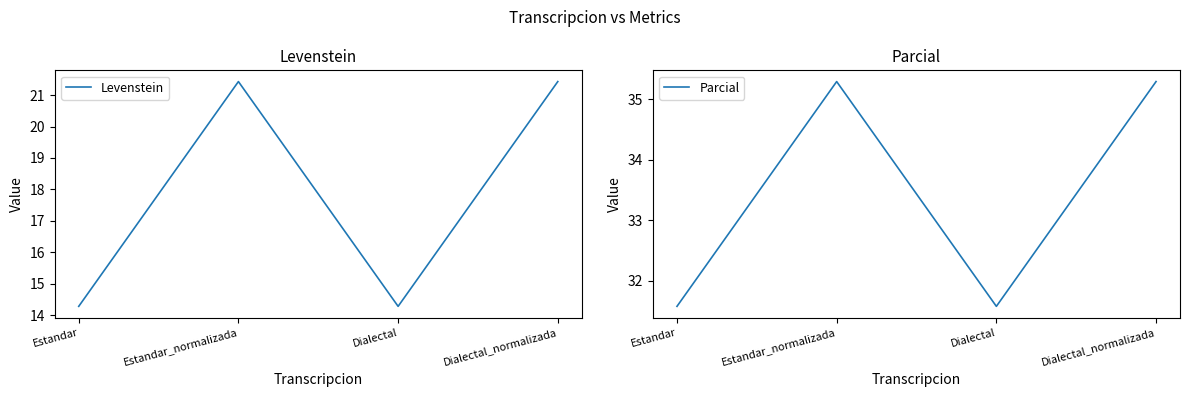

True or false: Parcial has a value of 20.4 at Dialectal.

False